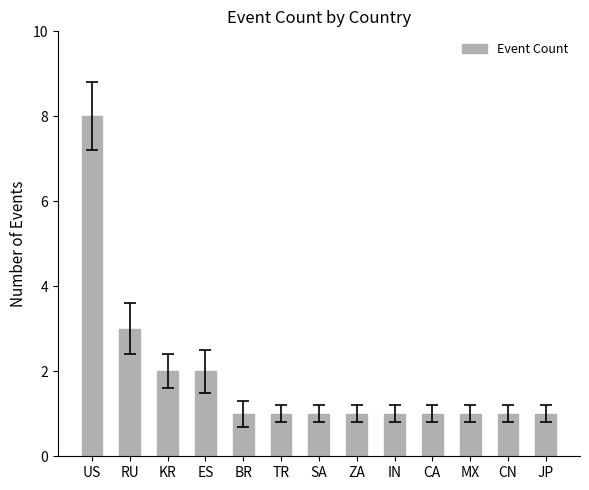

Does the chart contain any negative values?

No